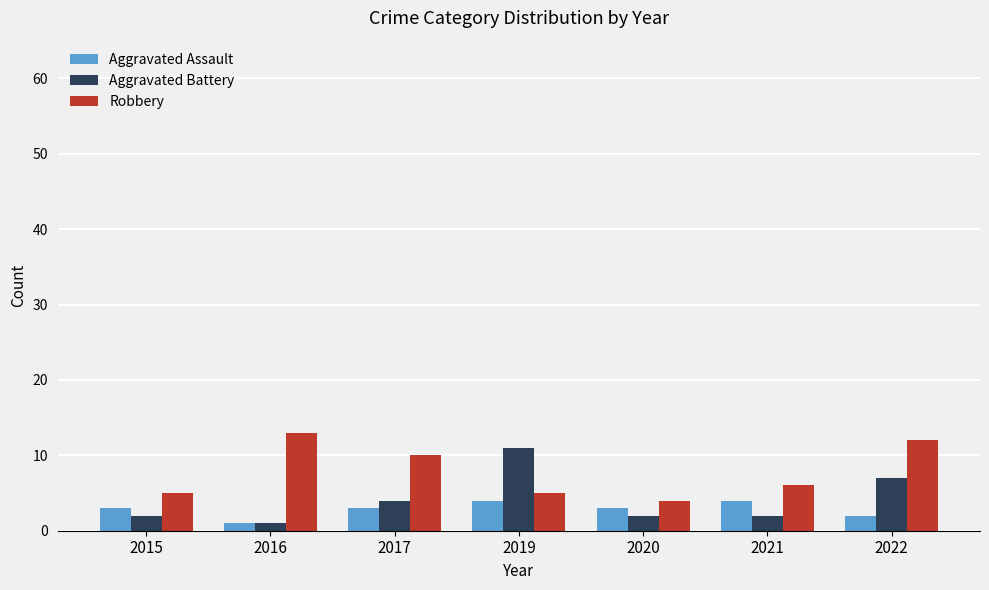

What is the lowest value of the Robbery series?

4